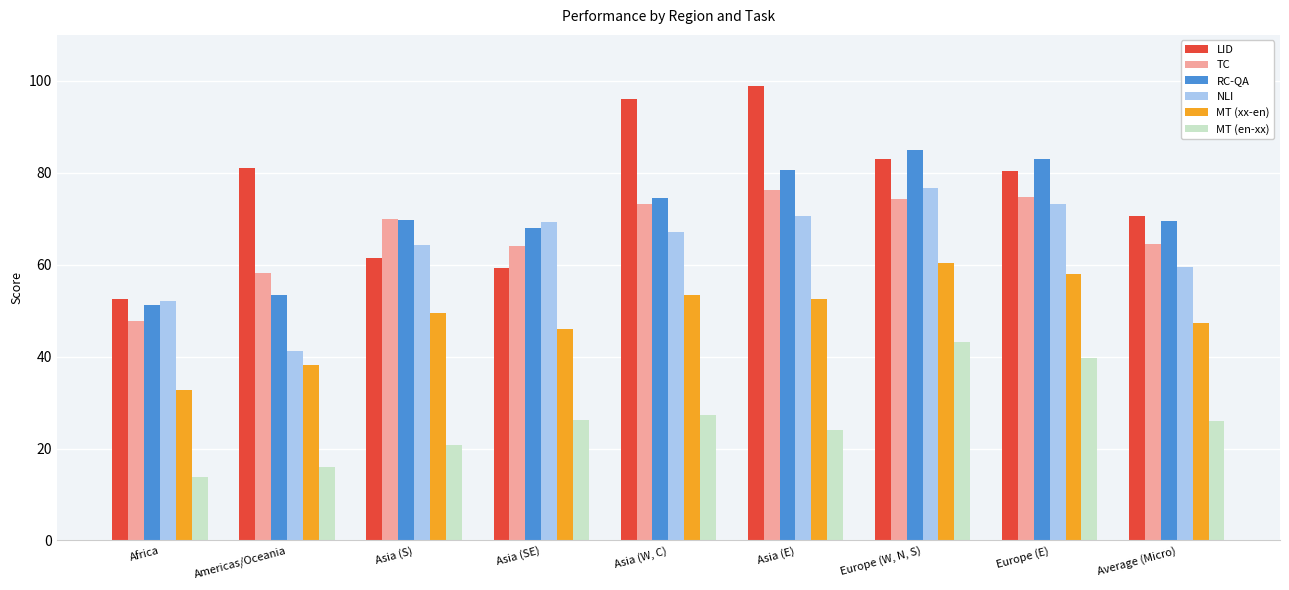

At Average (Micro), list the series in order from smallest to largest.

MT (en-xx), MT (xx-en), NLI, TC, RC-QA, LID